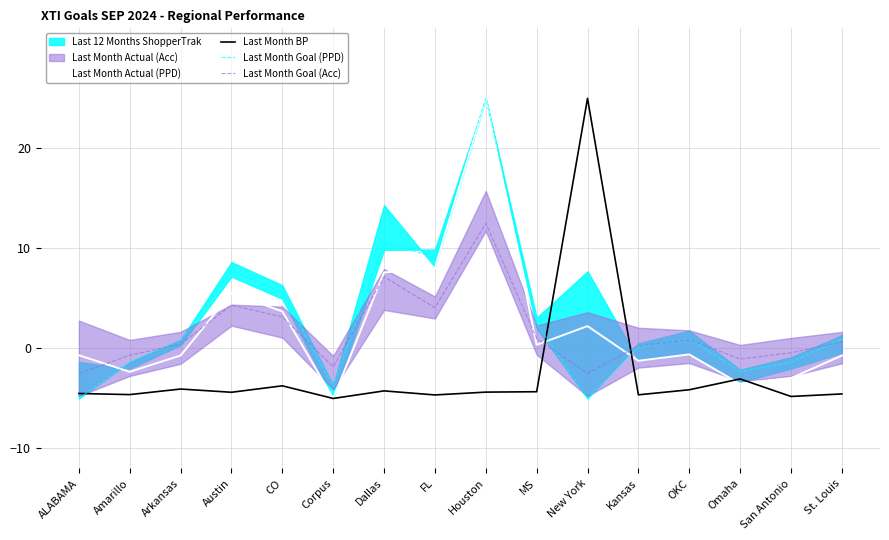

Which series has the largest total across all categories?

Last Month Goal (PPD)